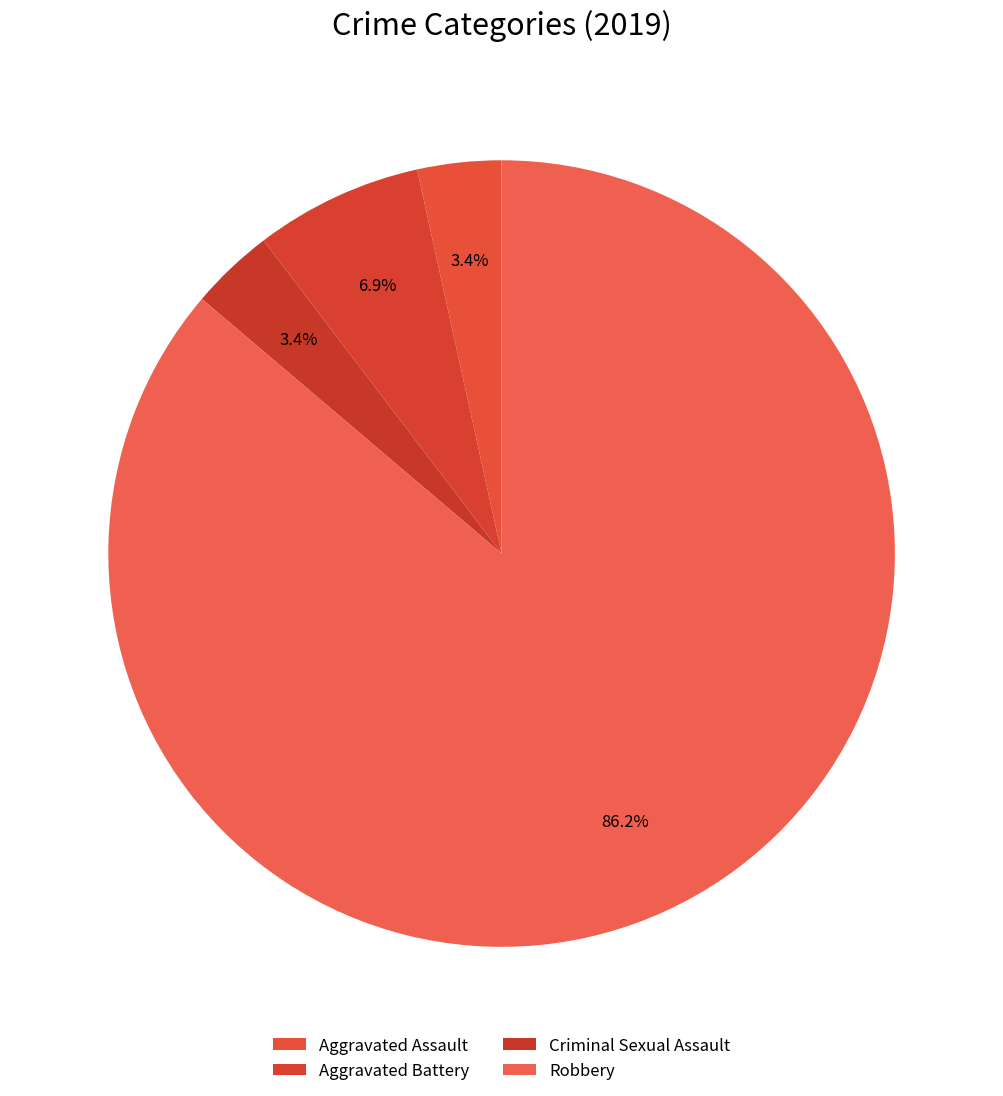

To the nearest percent, what is the combined percentage of Criminal Sexual Assault and Robbery?

90%